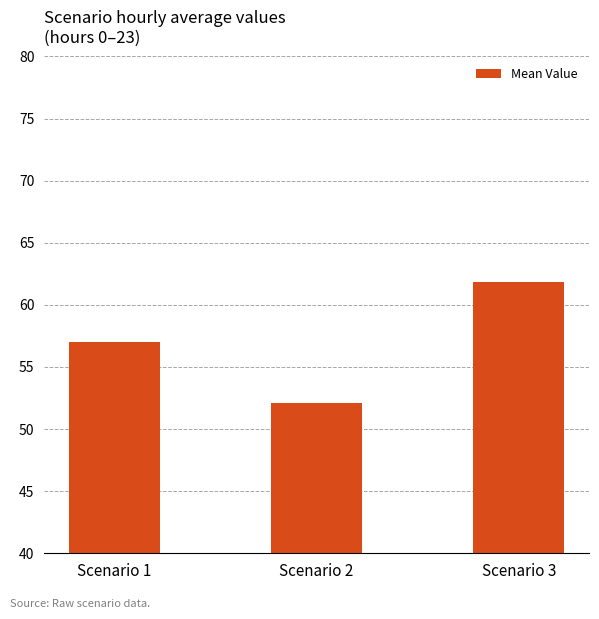

Does the chart contain any negative values?

No